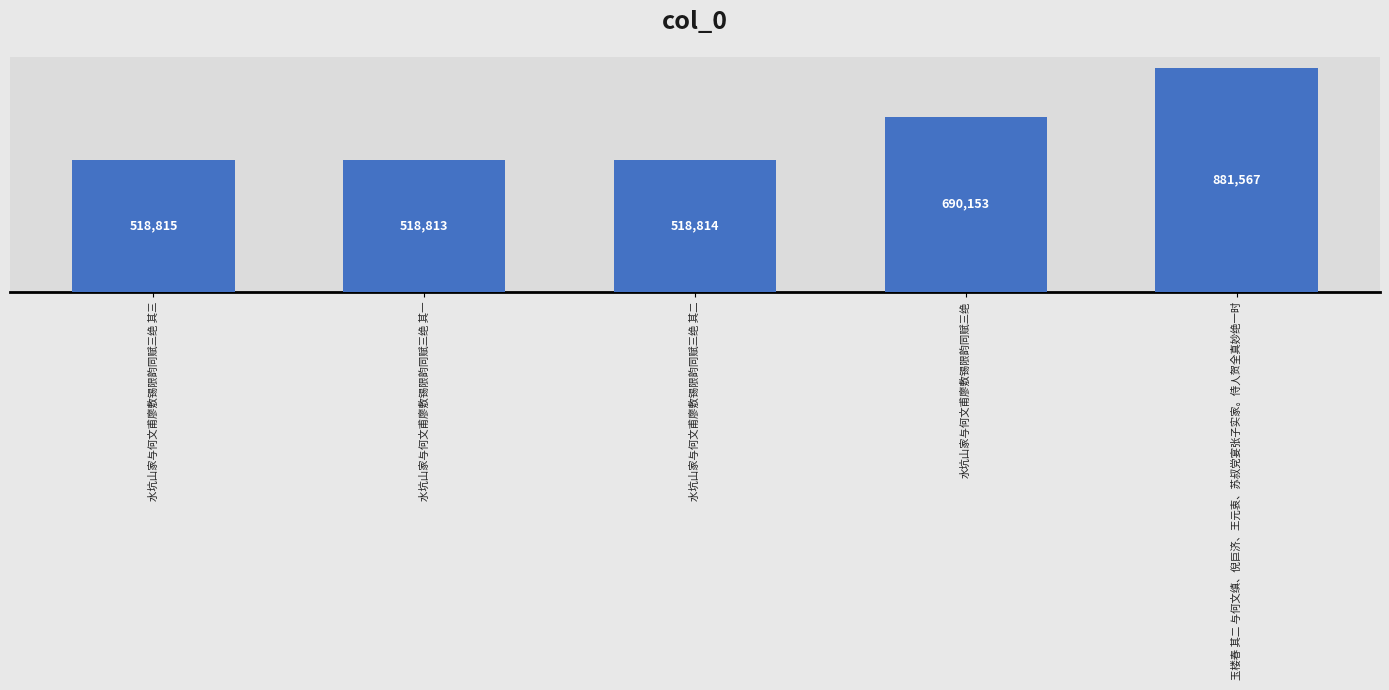

What is the maximum value shown in the chart?

881567